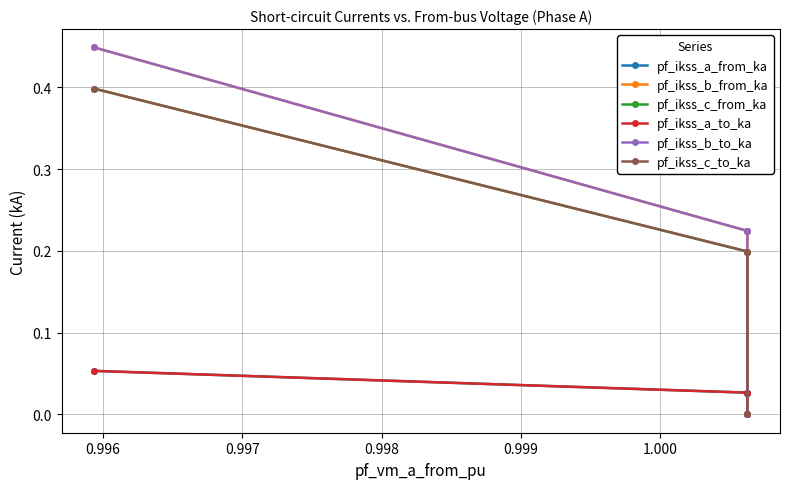

How many lines are shown in the chart?

6